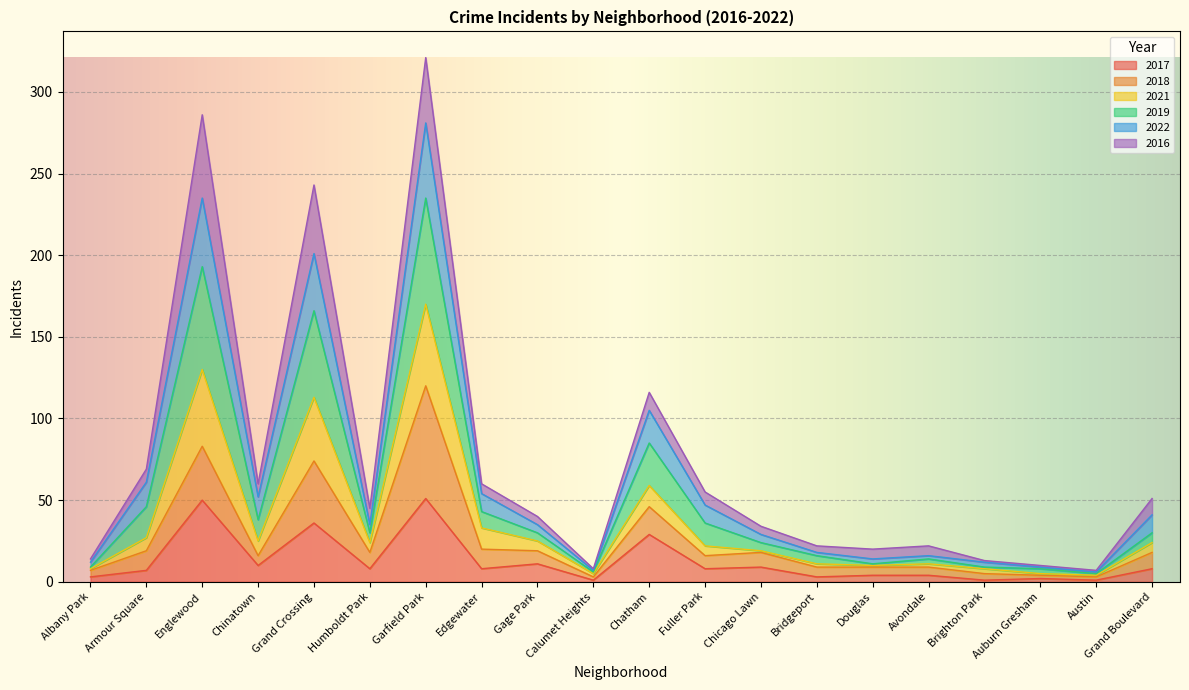

In 2017, how many points are higher than both neighbors (excluding endpoints)?

7